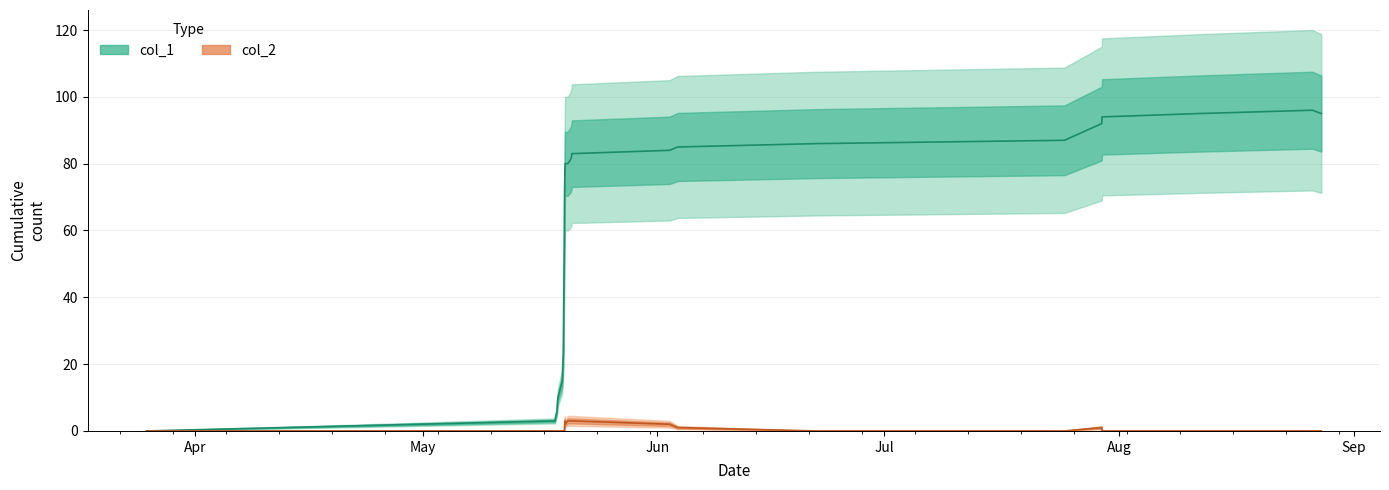

What are all the series names shown in the legend?

col_1 line, col_2 line